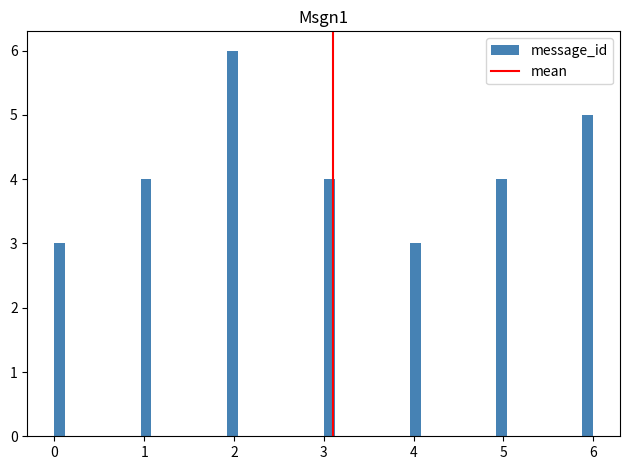

Read against the x-axis, roughly where is the centre of the tallest bar?

2.0